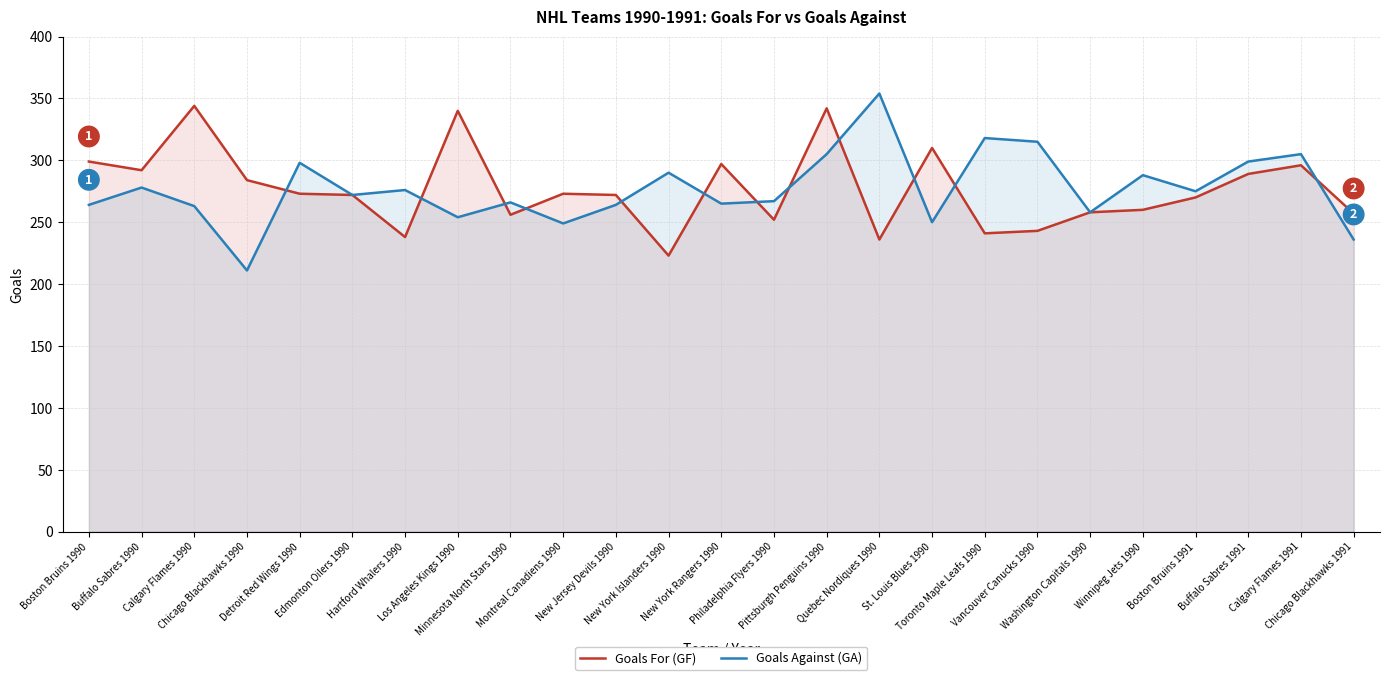

What value does the Goals Against (GA) series have at Buffalo Sabres 1990?

278